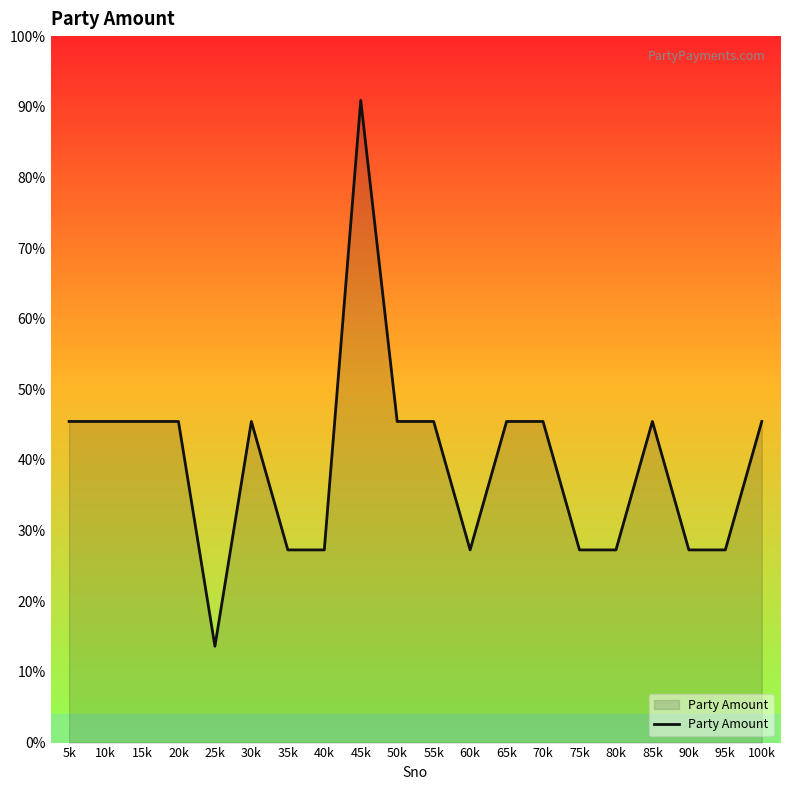

What is the label of the 15th point from the left?

75k